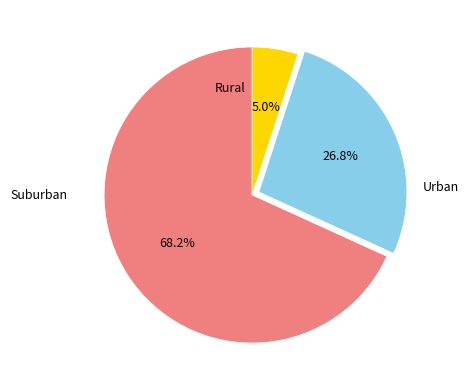

Is there a majority slice in this chart?

Yes